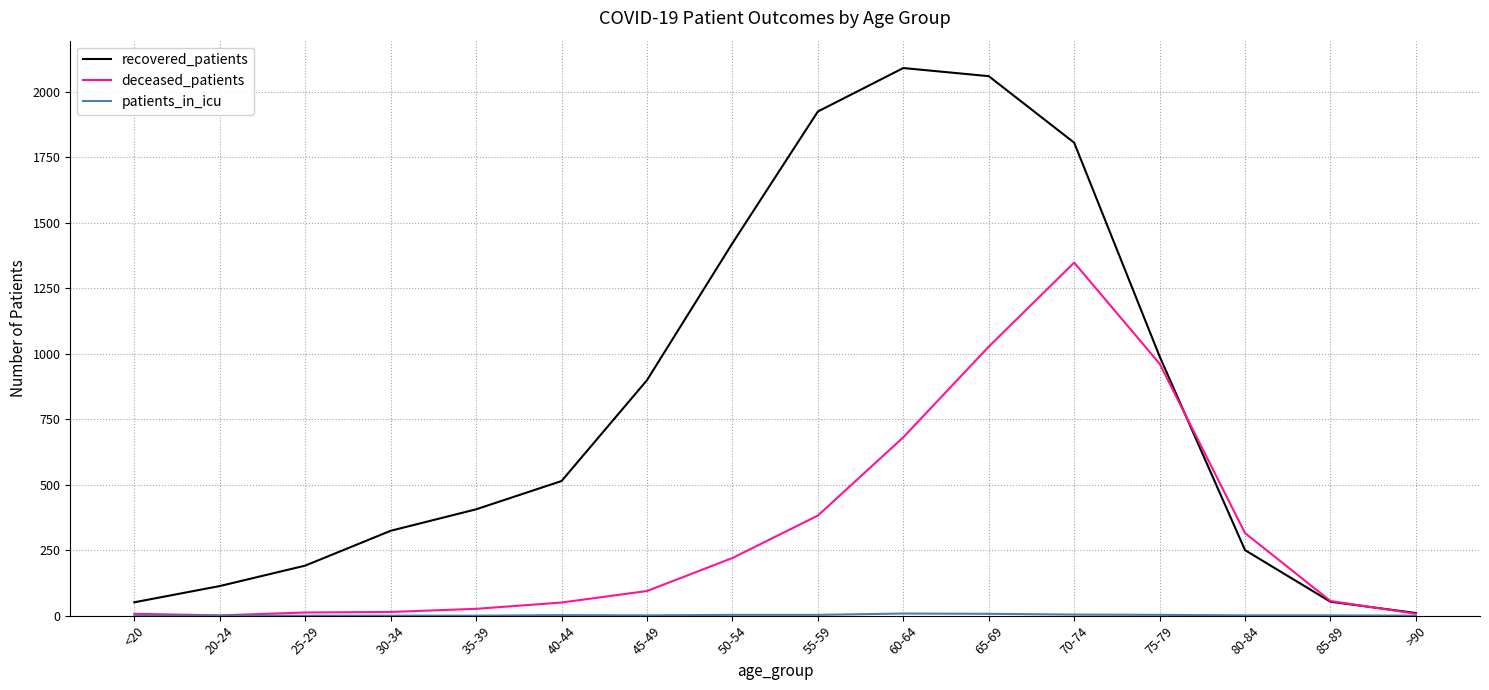

What is the greatest value displayed?

2091